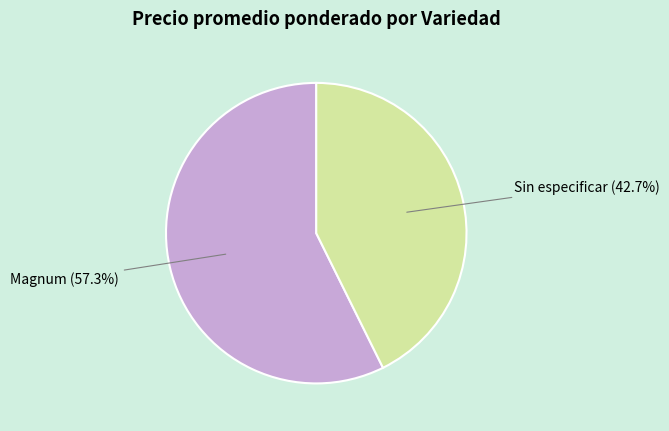

Is there any slice that represents more than half of the pie?

Yes